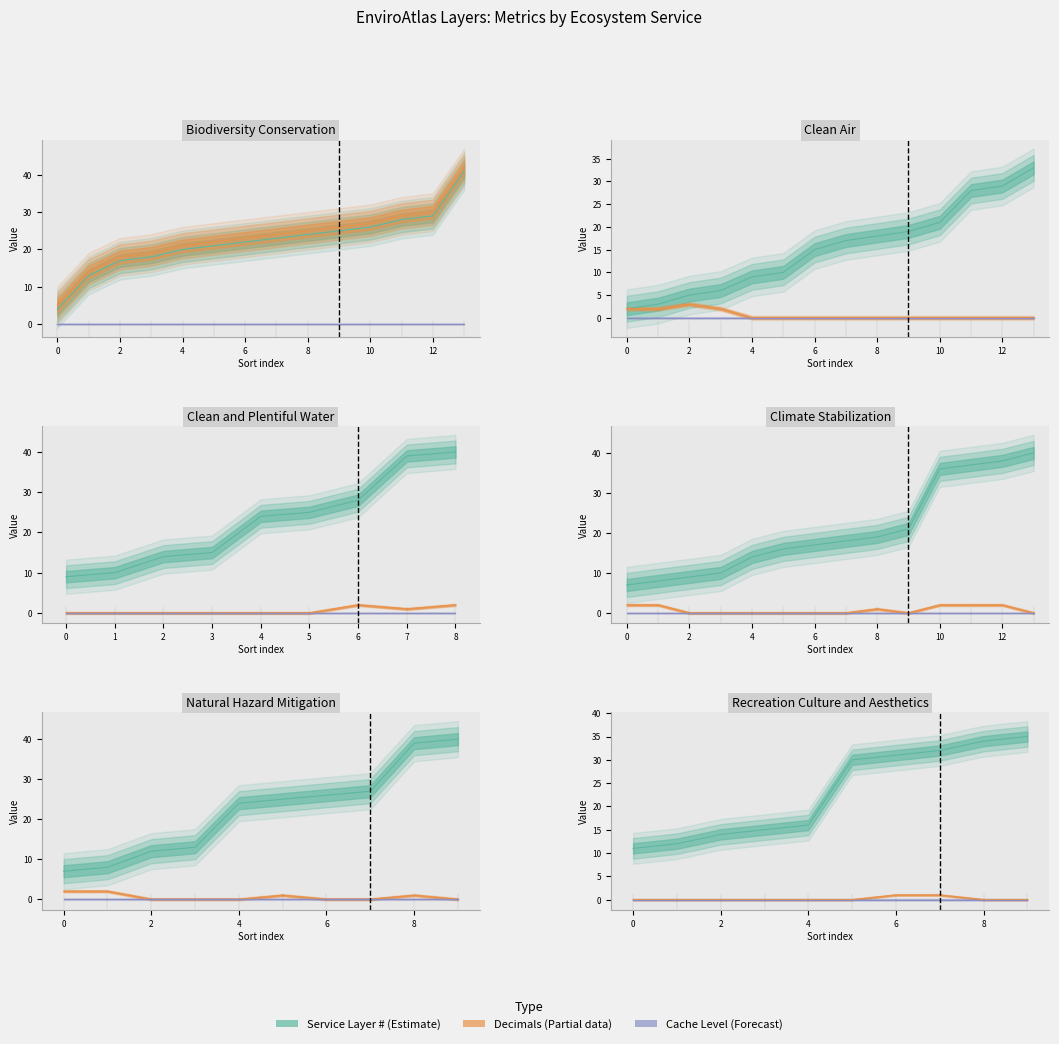

What is the sum of all Service Layer # values?

311